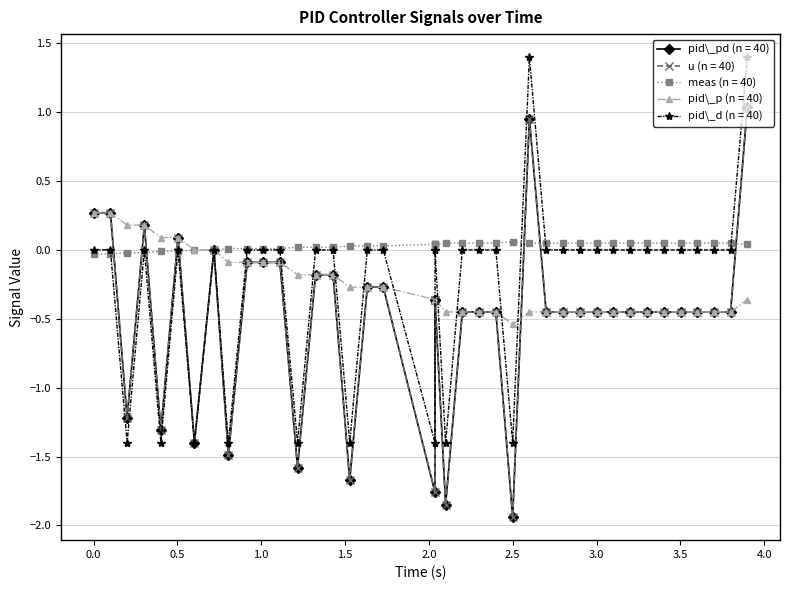

Reading right to left, extract all data points from this chart.

pid_pd: 1.0	-0.5	-0.5	-0.5	-0.5	-0.5	-0.5	-0.5	-0.5	-0.5	-0.5	-0.5	-0.5	0.9	-1.9	-0.5	-0.5	-0.5	-1.8	-0.4	-0.4	-1.8	-0.3	-0.3	-1.7	-0.2	-0.2	-1.6	-0.1	-0.1	-0.1	-1.5	0.0	-1.4	0.1	-1.3	0.2	-1.2	0.3	0.3
u: 1.0	-0.5	-0.5	-0.5	-0.5	-0.5	-0.5	-0.5	-0.5	-0.5	-0.5	-0.5	-0.5	0.9	-1.9	-0.5	-0.5	-0.5	-1.8	-0.4	-0.4	-1.8	-0.3	-0.3	-1.7	-0.2	-0.2	-1.6	-0.1	-0.1	-0.1	-1.5	0.0	-1.4	0.1	-1.3	0.2	-1.2	0.3	0.3
meas: 0.0	0.1	0.1	0.1	0.1	0.1	0.1	0.1	0.1	0.1	0.1	0.1	0.1	0.1	0.1	0.1	0.1	0.1	0.1	0.0	0.0	0.0	0.0	0.0	0.0	0.0	0.0	0.0	0.0	0.0	0.0	0.0	0.0	0.0	-0.0	-0.0	-0.0	-0.0	-0.0	-0.0
pid_p: -0.4	-0.5	-0.5	-0.5	-0.5	-0.5	-0.5	-0.5	-0.5	-0.5	-0.5	-0.5	-0.5	-0.5	-0.5	-0.5	-0.5	-0.5	-0.5	-0.4	-0.4	-0.4	-0.3	-0.3	-0.3	-0.2	-0.2	-0.2	-0.1	-0.1	-0.1	-0.1	0.0	0.0	0.1	0.1	0.2	0.2	0.3	0.3
pid_d: 1.4	0.0	0.0	0.0	0.0	0.0	0.0	0.0	0.0	0.0	0.0	0.0	0.0	1.4	-1.4	0.0	0.0	0.0	-1.4	0.0	0.0	-1.4	0.0	0.0	-1.4	0.0	0.0	-1.4	0.0	0.0	0.0	-1.4	0.0	-1.4	0.0	-1.4	0.0	-1.4	0.0	0.0